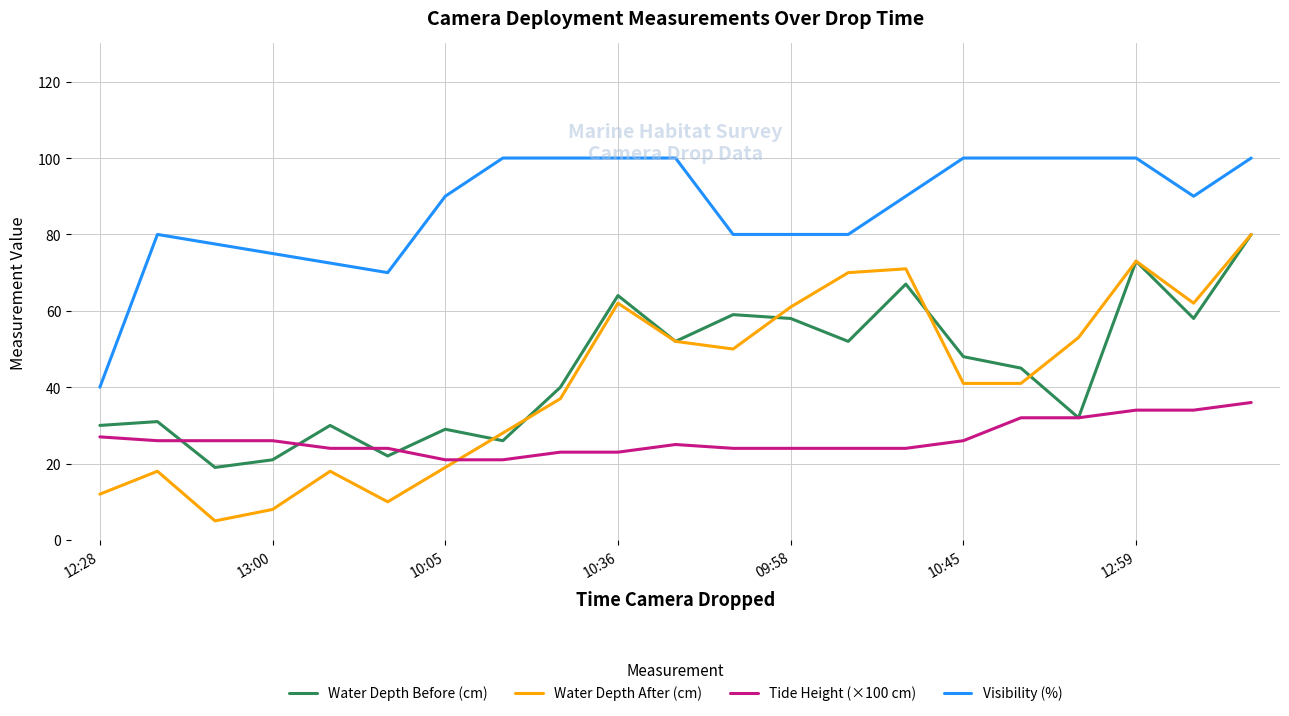

What is the label of the 4th point from the right?

12:34